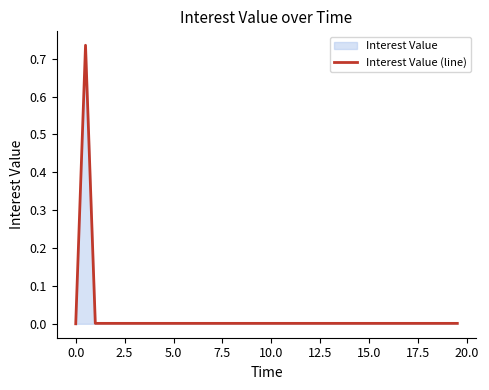

True or false: the data shows 0.0 at 5.0.

True